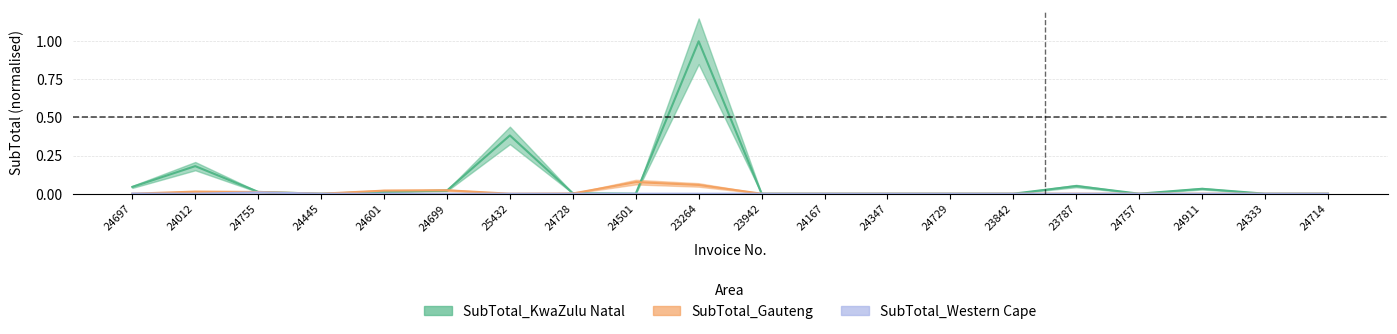

Which series has the widest spread of values?

SubTotal_KwaZulu Natal